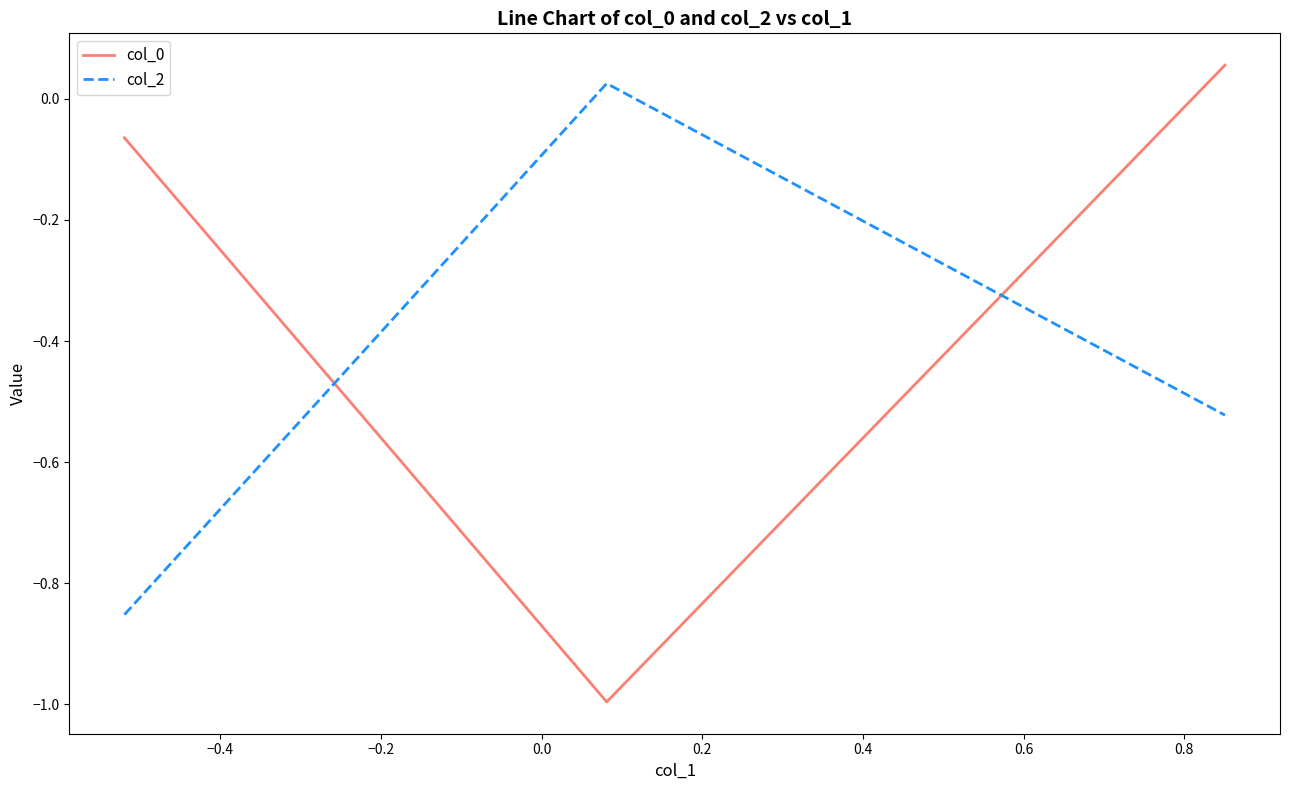

What is the difference between the maximum and minimum values in the col_2 series?

0.9